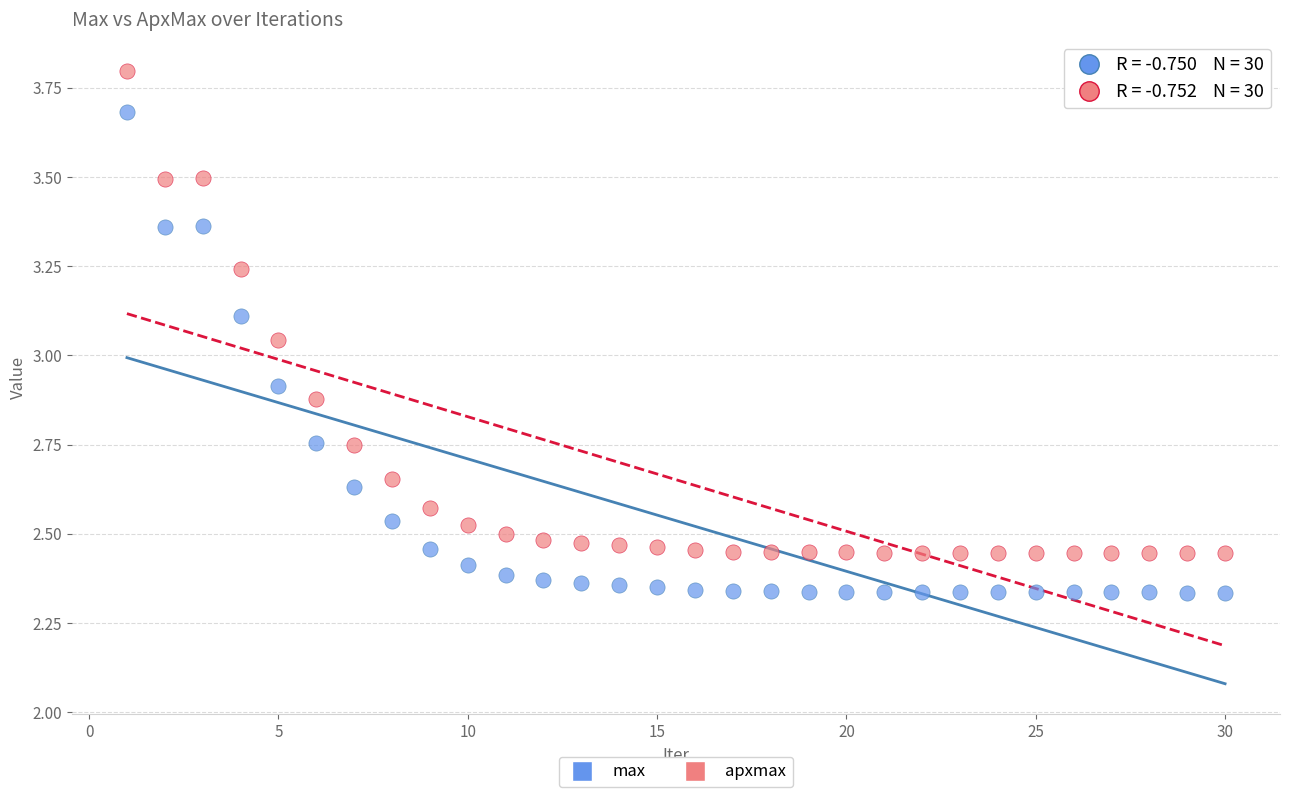

What are all the series names shown in the legend?

max, apxmax